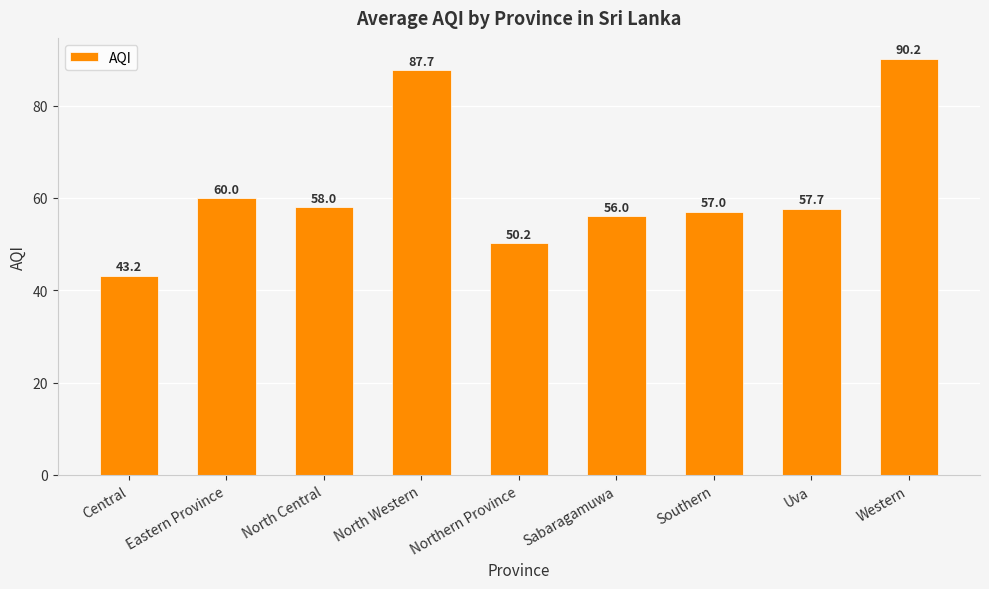

Rank the categories by value from highest to lowest.

Western, North Western, Eastern Province, North Central, Uva, Southern, Sabaragamuwa, Northern Province, Central